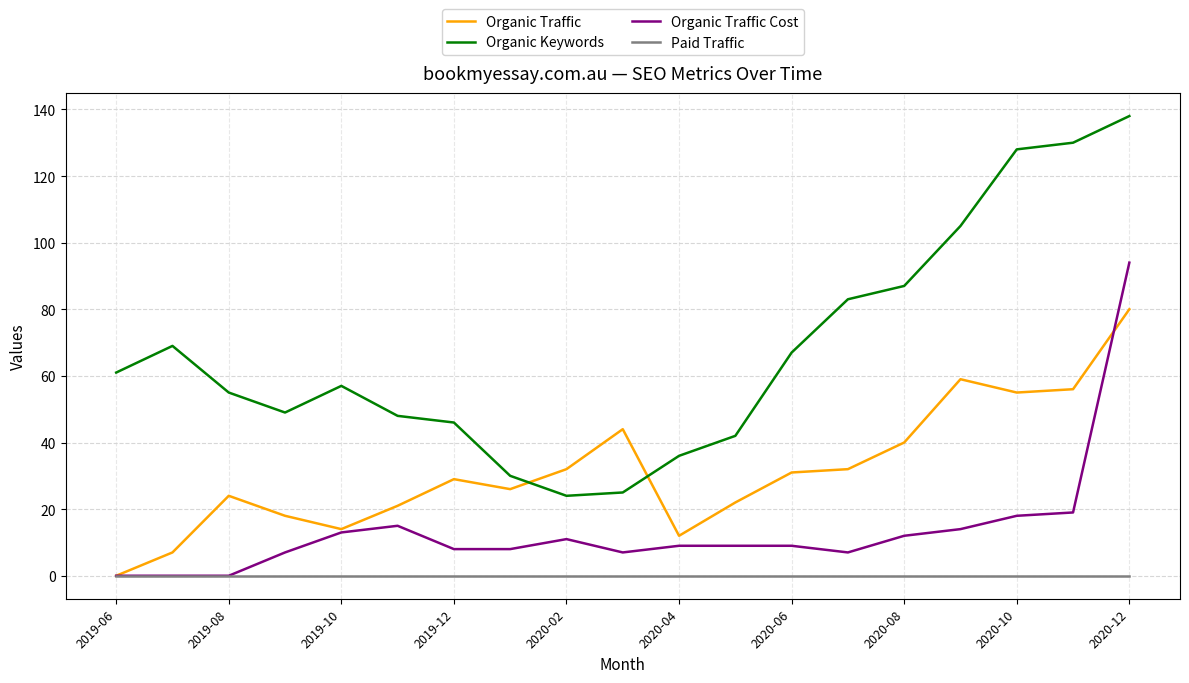

What is the greatest value displayed?

138